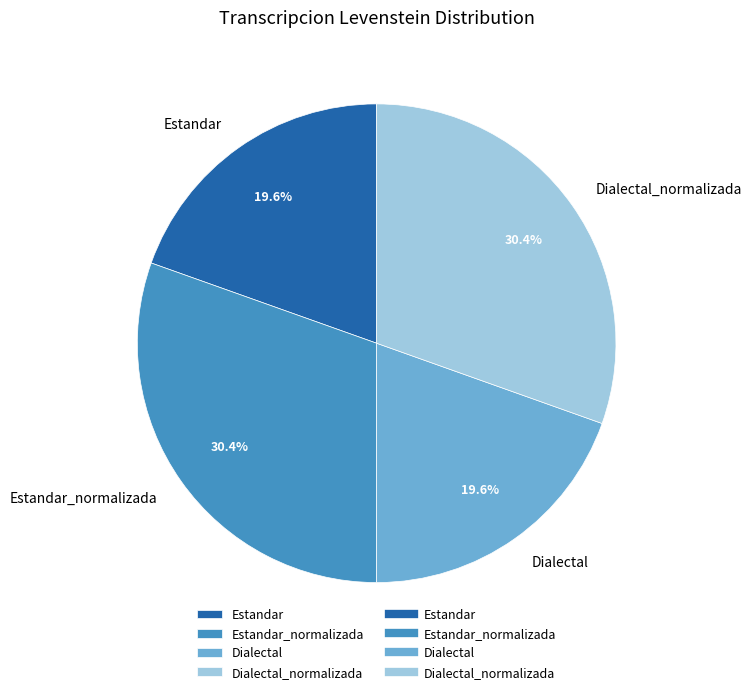

Does Estandar_normalizada represent more than half of the total?

No